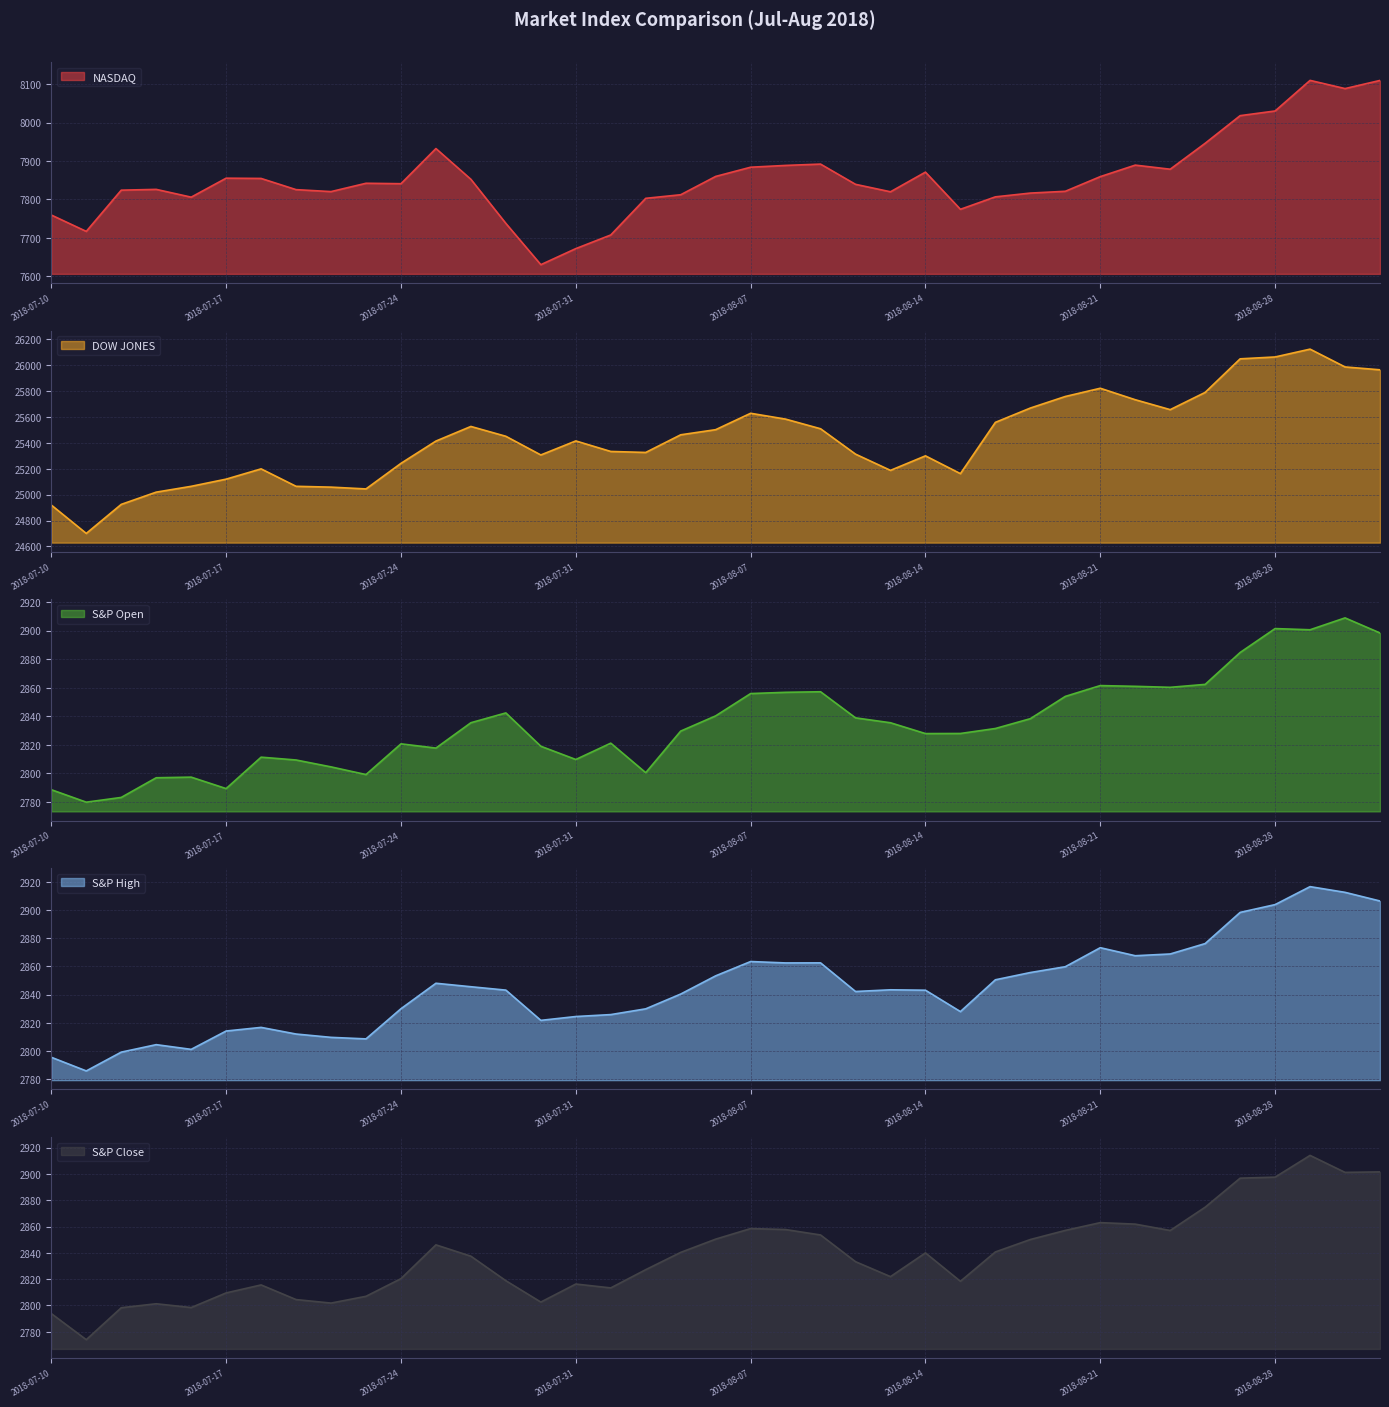

What is the label of the 27th point from the right?

2018-07-26